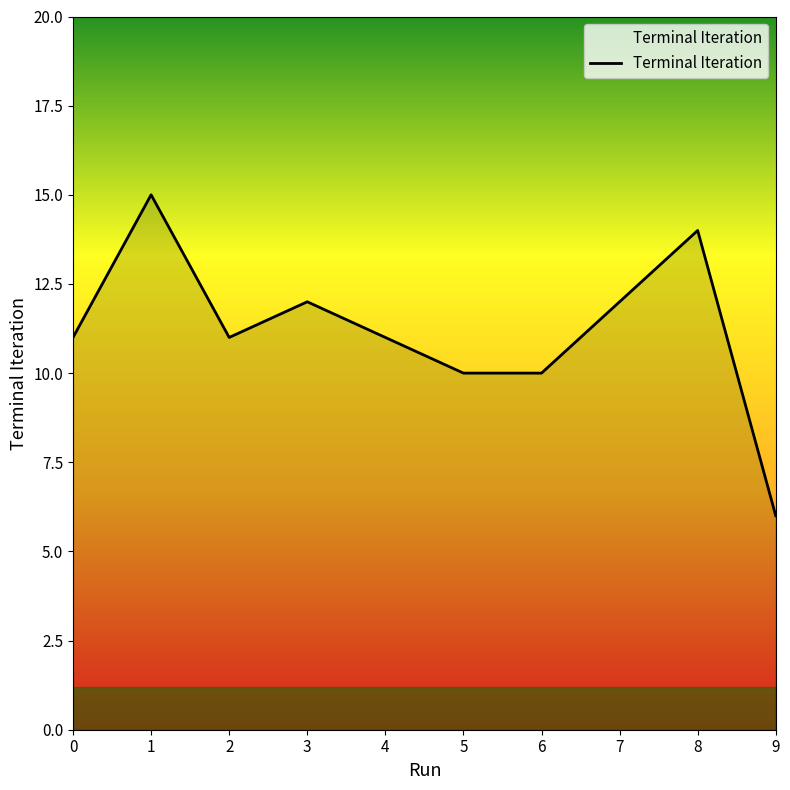

What value does the data have at 5?

10